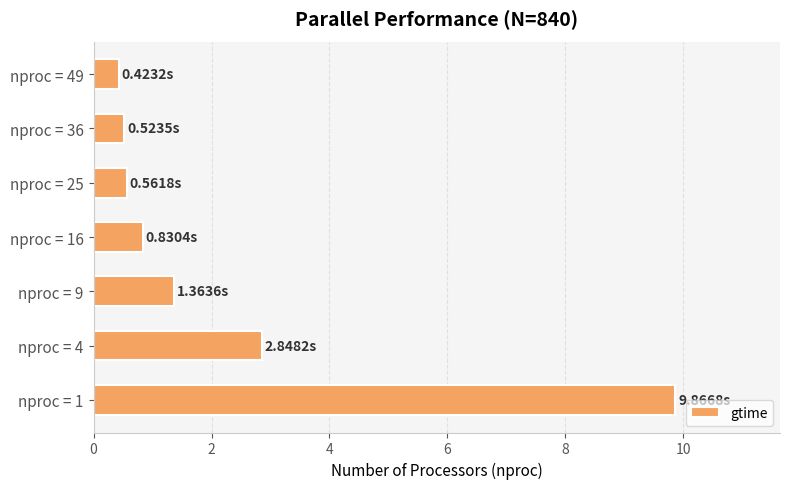

What is the difference between the maximum and minimum values?

9.4